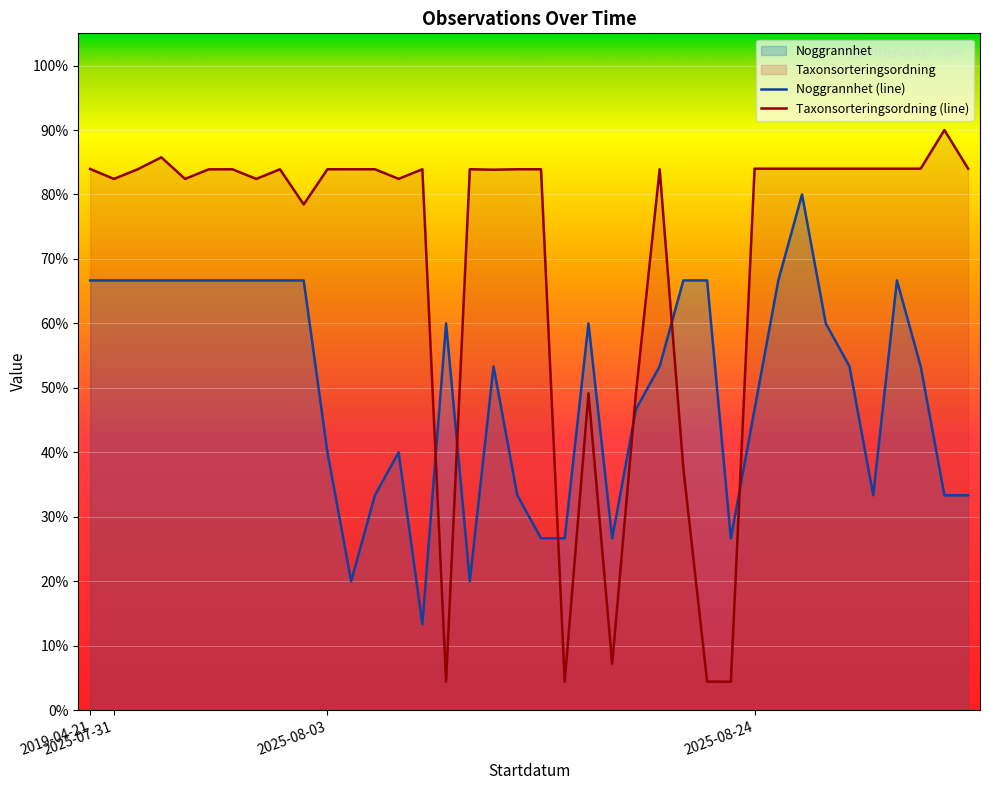

What is the minimum value shown in the chart?

4.4